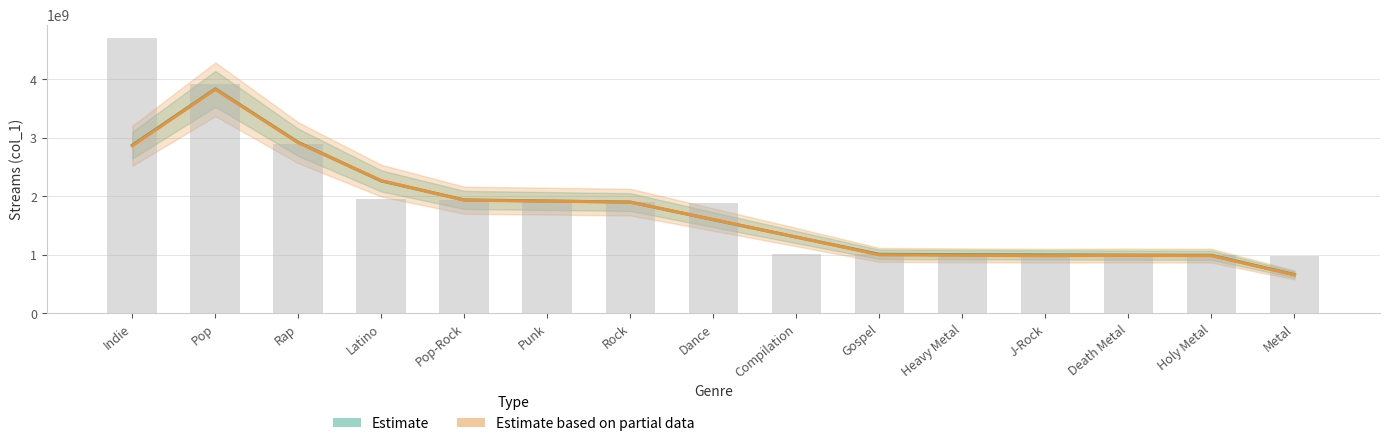

List the labels in order of value, largest first.

Indie, Pop, Rap, Latino, Pop-Rock, Punk, Rock, Dance, Compilation, Gospel, Heavy Metal, J-Rock, Death Metal, Holy Metal, Metal